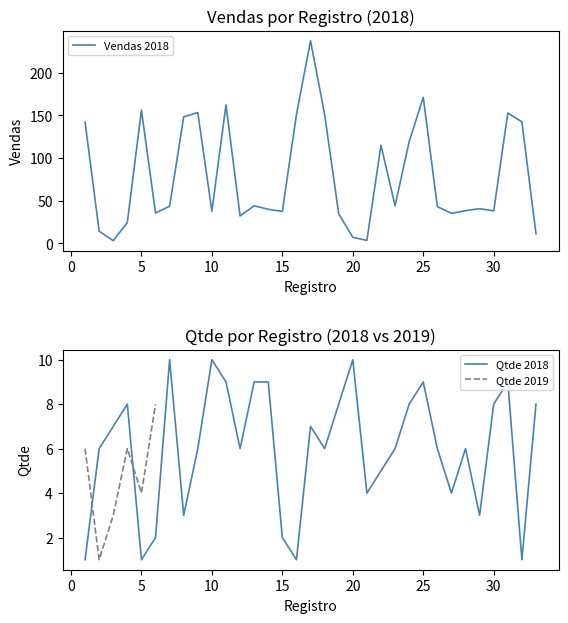

What is the average value?

79.0